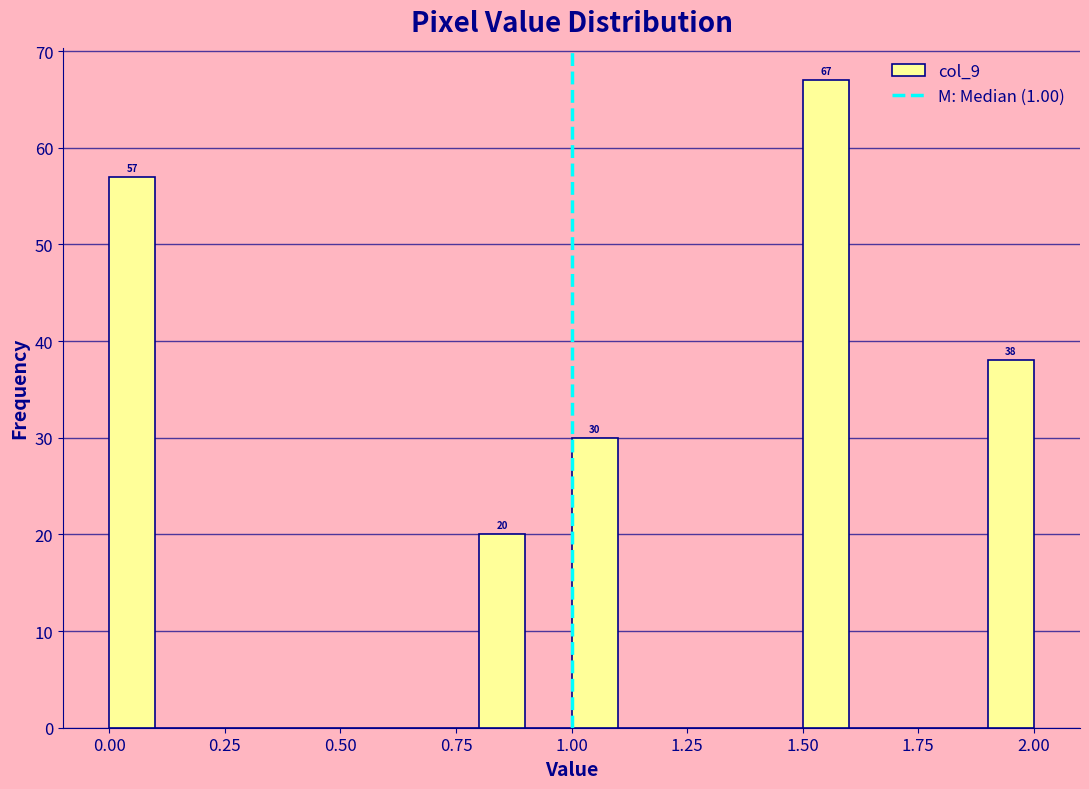

Read against the x-axis, roughly where is the centre of the tallest bar?

1.55